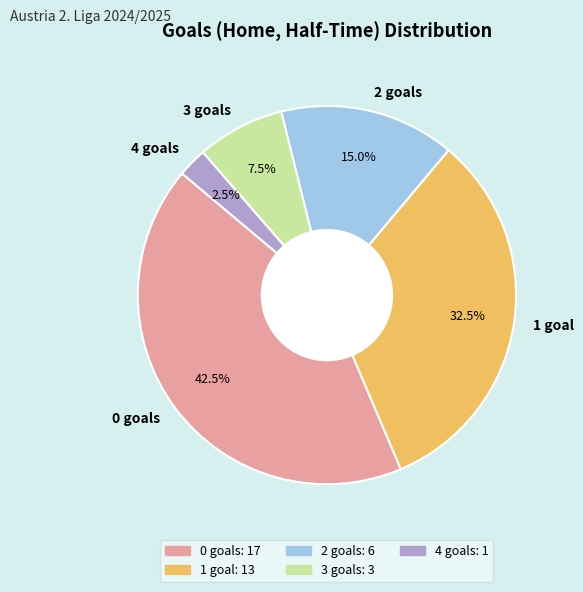

Between 4 goals and 2 goals, which is larger?

2 goals